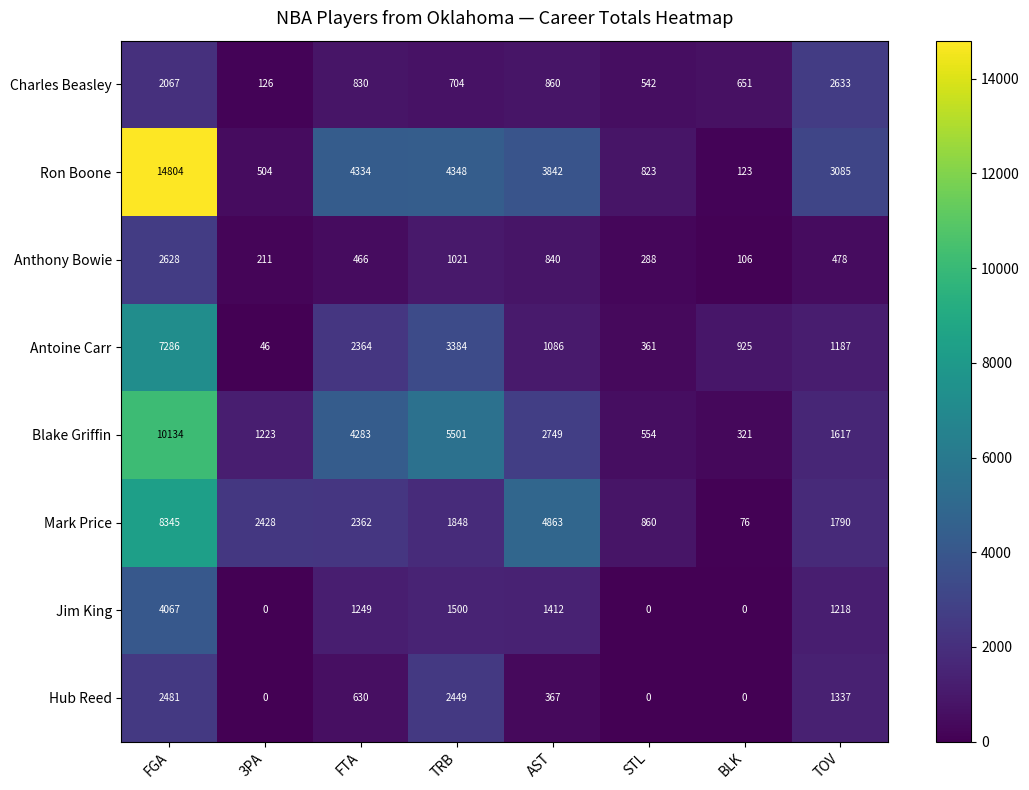

Which series has the largest total across all categories?

Ron Boone